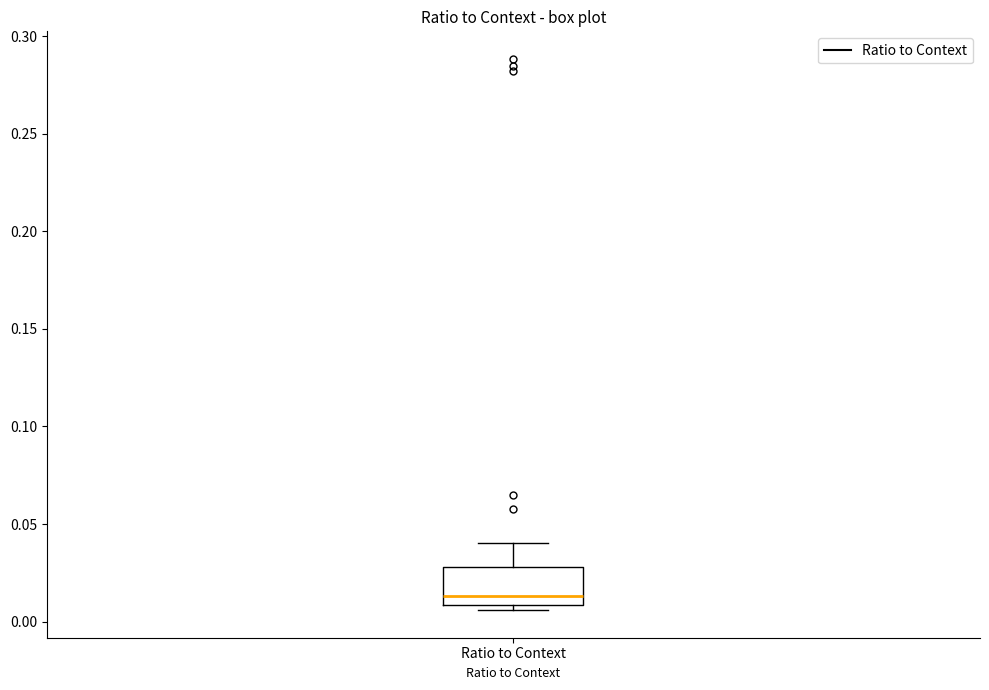

Transcribe this box plot: give where the median line is, the range the box spans, and where the two whiskers end, as read against the y-axis. The values are not printed on the chart, so give them approximately, as read against the axis.

median 0.015, box 0.010 to 0.030, whiskers 0.005 to 0.040